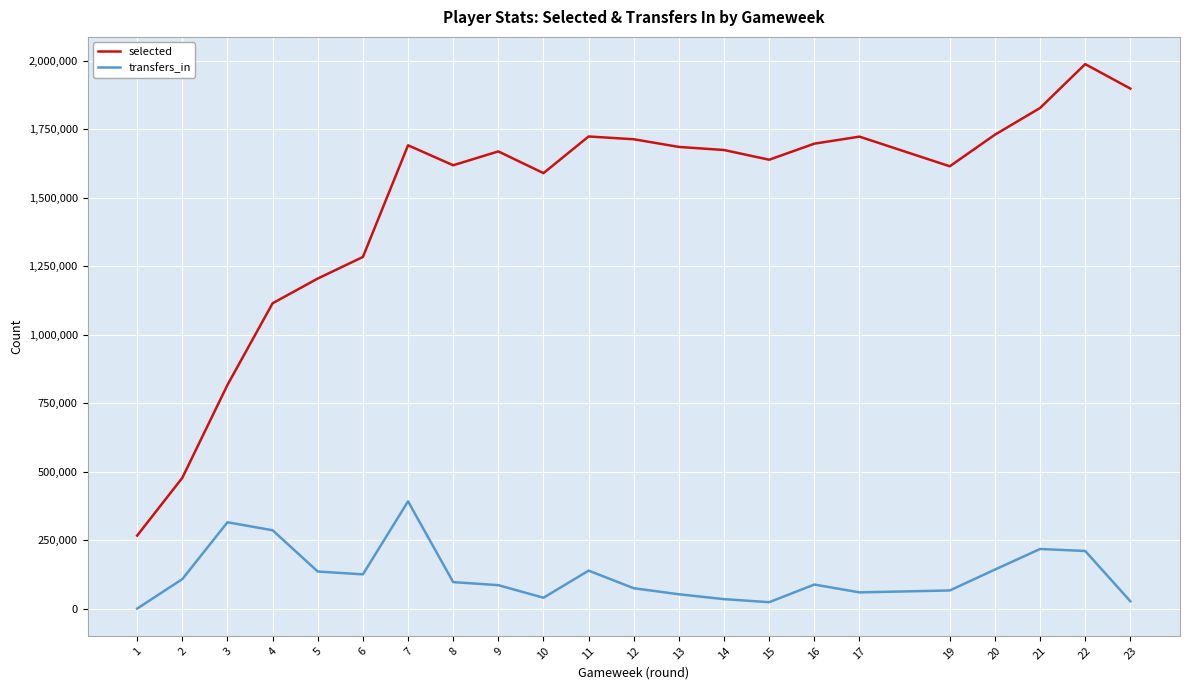

What is the difference between the maximum and minimum values in the transfers_in series?

391545